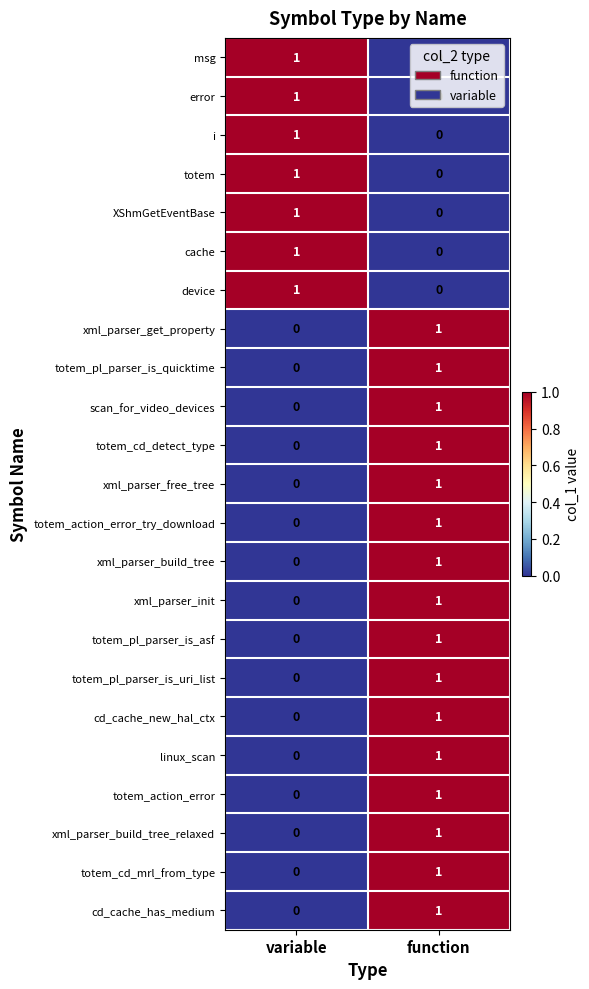

At which category is the sum across all series the highest?

function